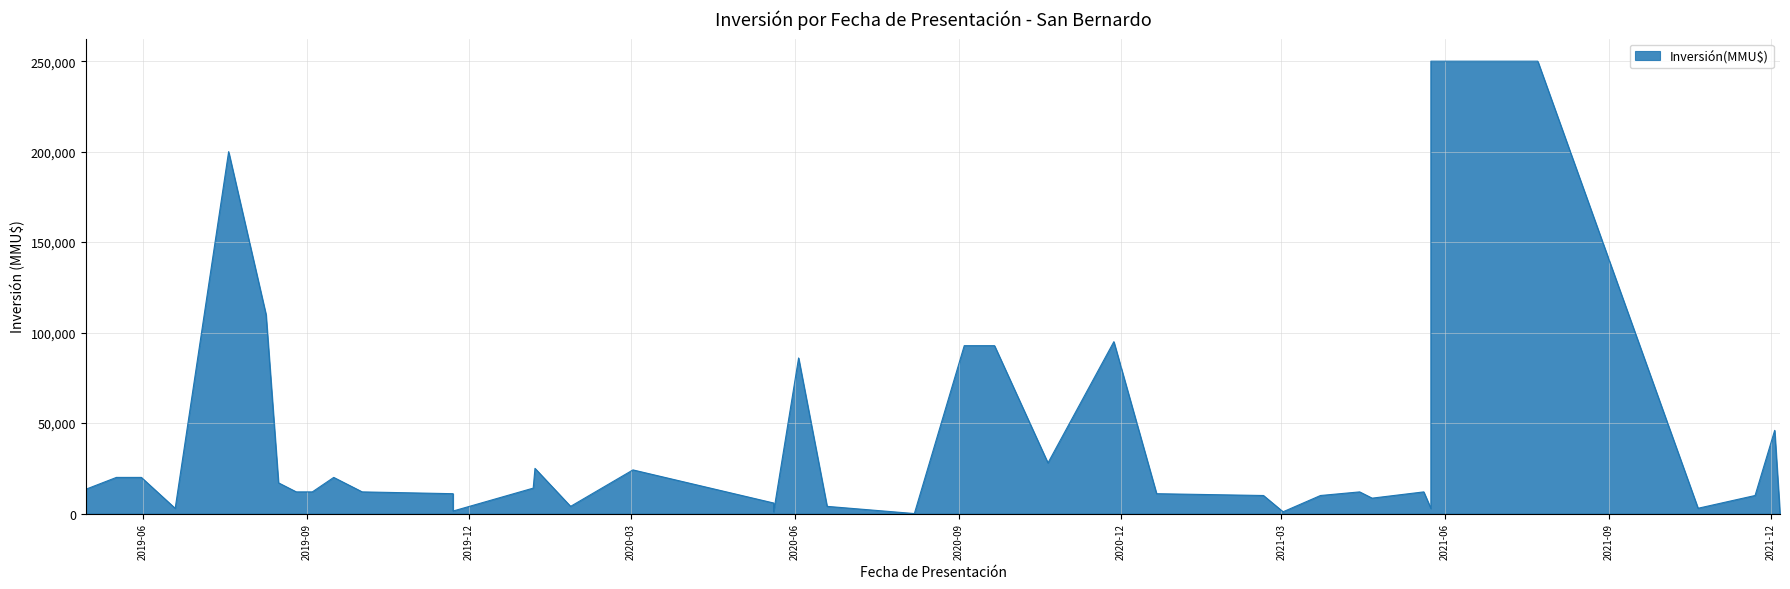

Is it true that the value at 07/08/2020 is 28?

True